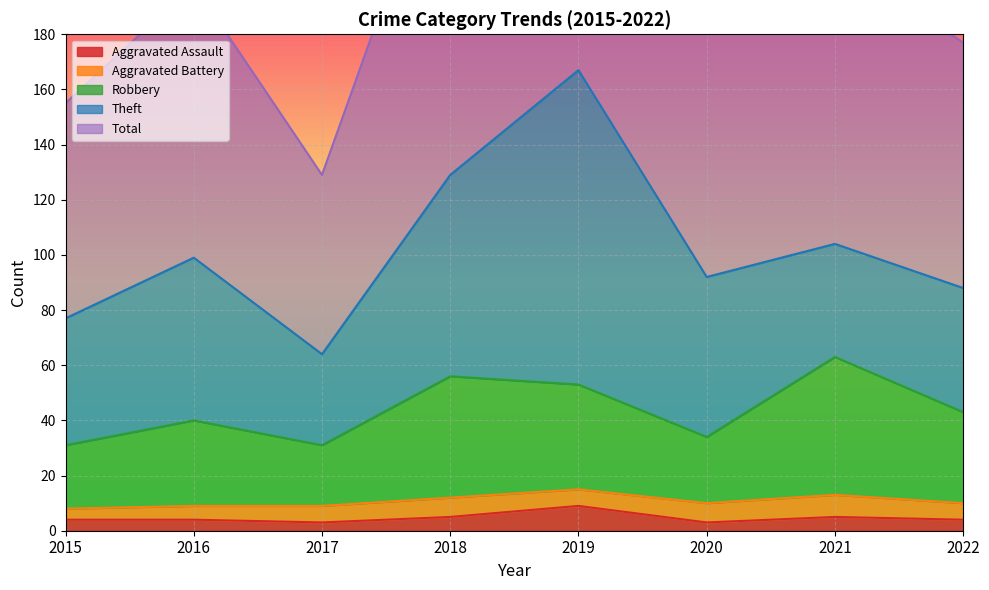

The value of Aggravated Assault at 2018 is 5. True or false?

True